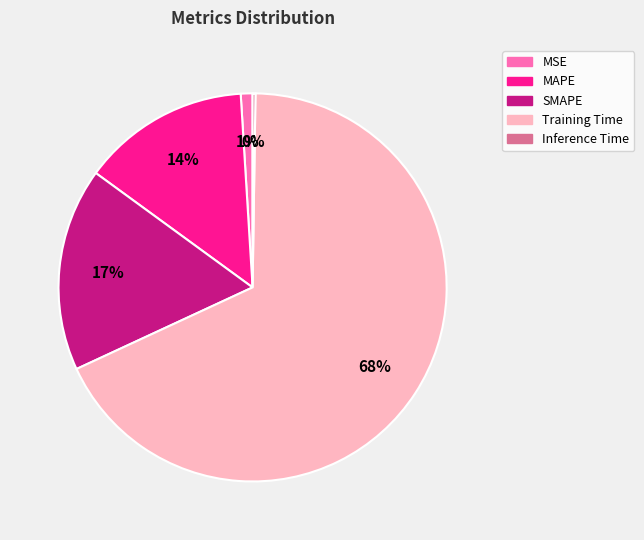

The MSE slice represents 11% of the pie. True or false?

False